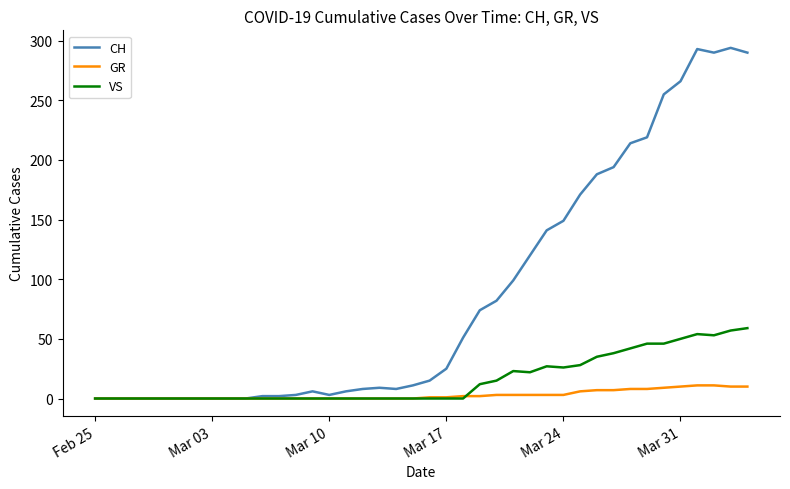

Rank the series by their maximum value, from highest to lowest.

CH, VS, GR